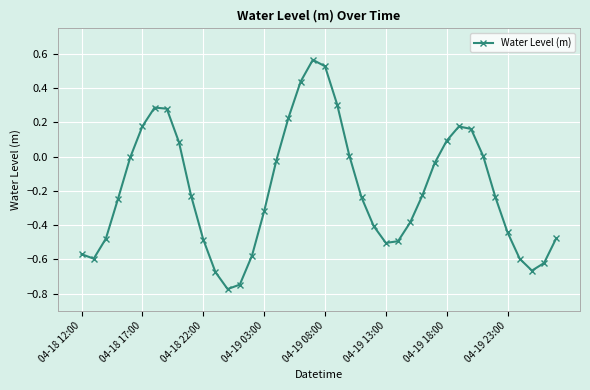

What is the value of the 31st point from the left?

0.1